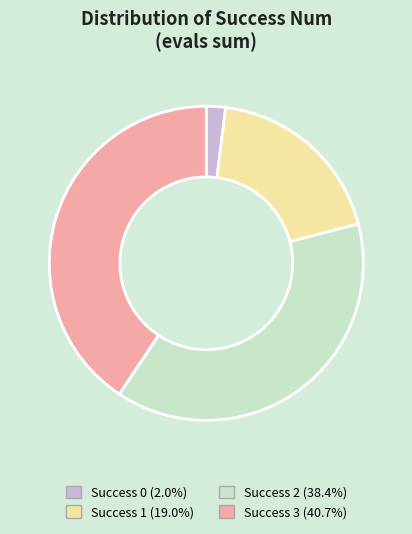

Is there any slice that represents more than half of the pie?

No